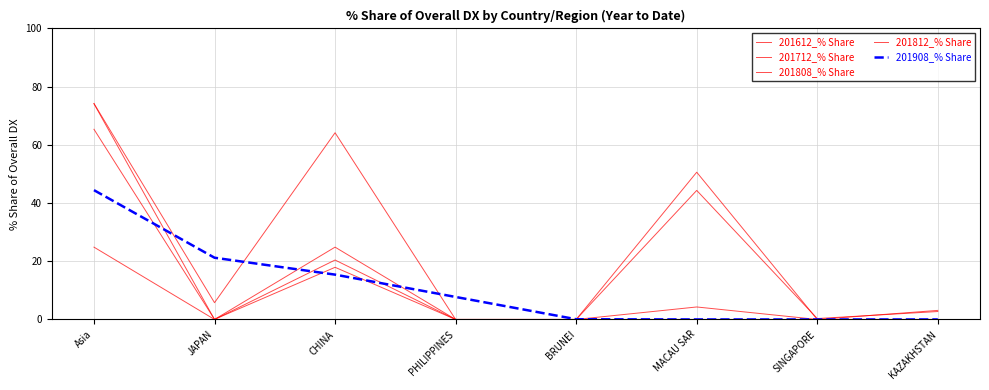

Which series has the largest total across all categories?

201612_% Share